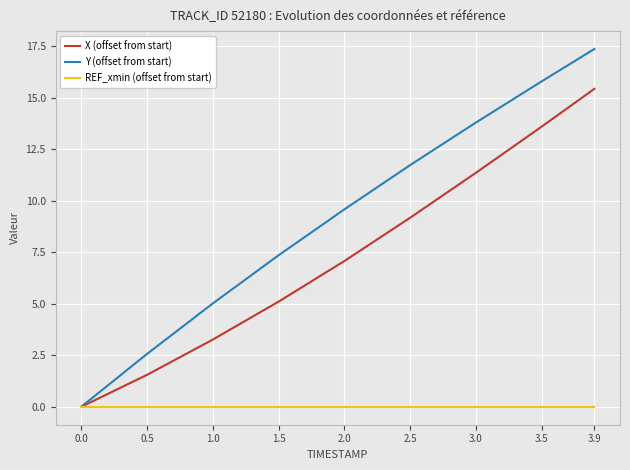

Rank the categories by Y (offset from start) value from highest to lowest.

3.9, 3.5, 3.0, 2.5, 2.0, 1.5, 1.0, 0.5, 0.0